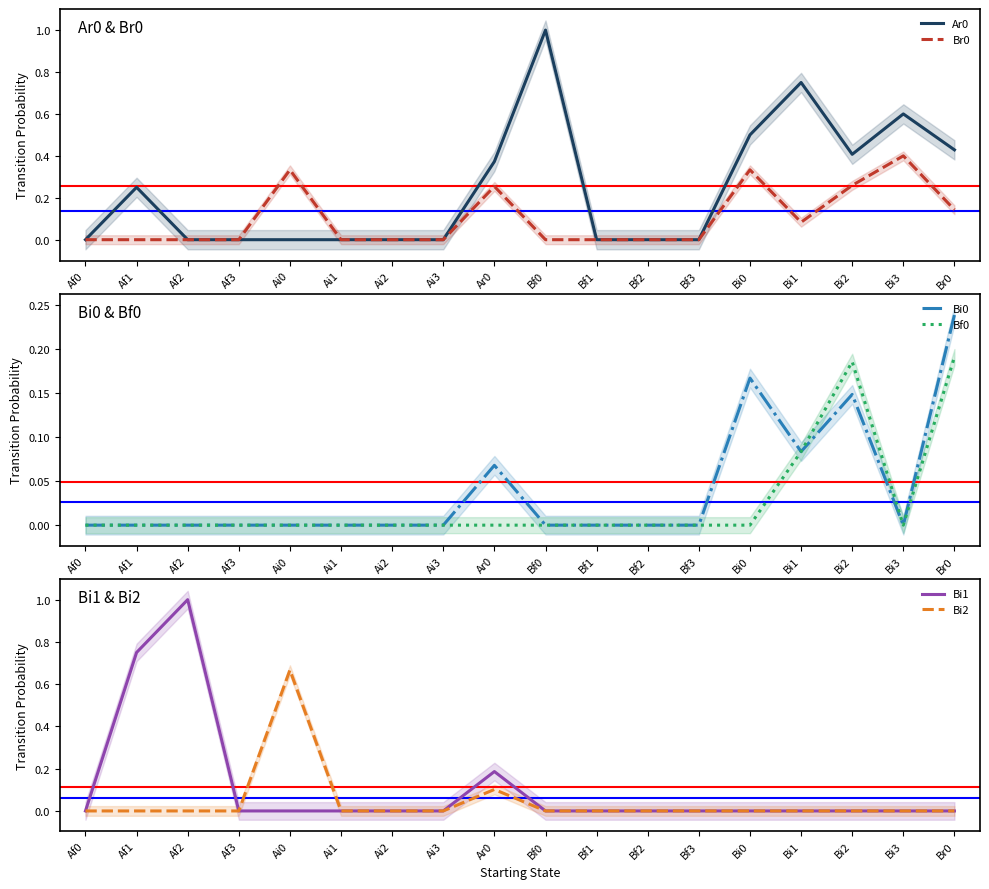

List the series in order of their peak value, lowest first.

Bf0, Bi0, Br0, Bi2, Ar0, Bi1